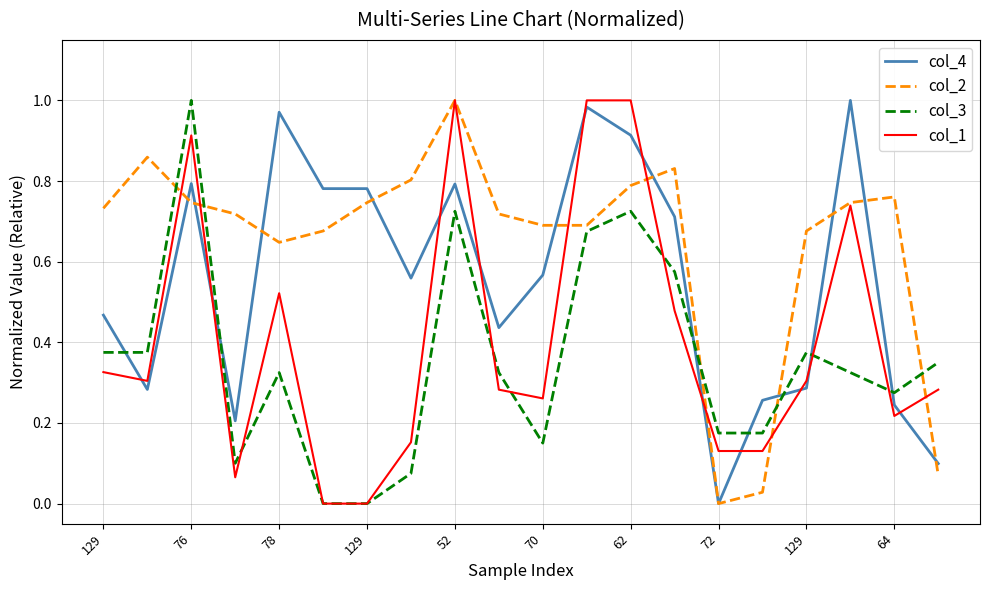

List the series in order of their overall mean, highest first.

col_2, col_4, col_1, col_3